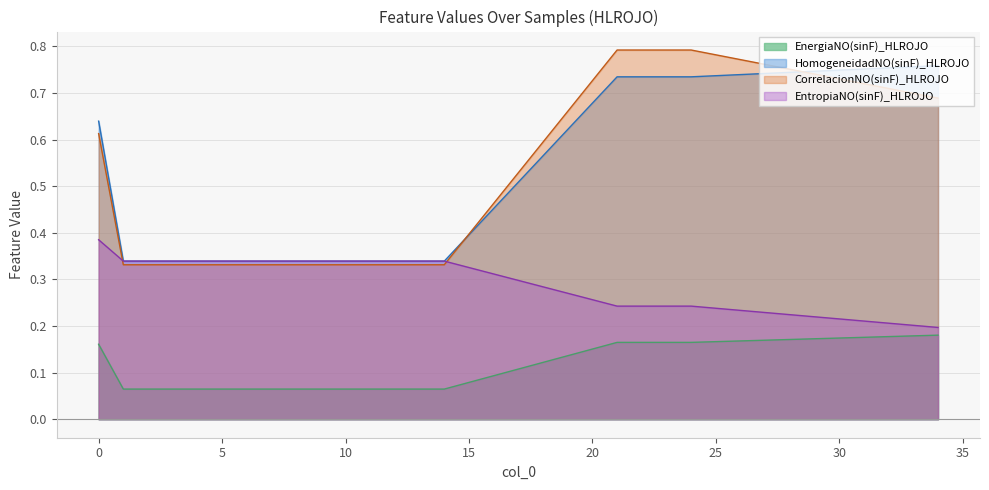

What is the maximum value shown in the chart?

0.2